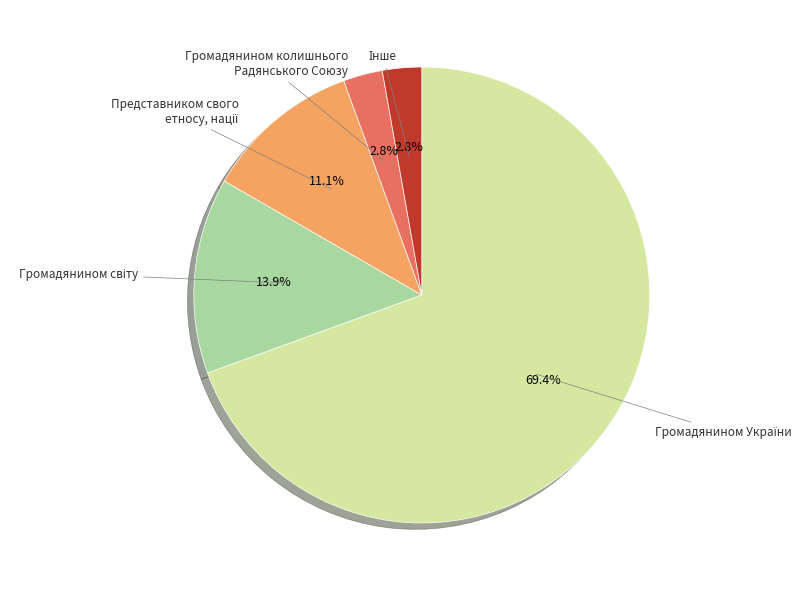

How much of the chart is everything except Громадянином колишнього Радянського Союзу?

97.2%